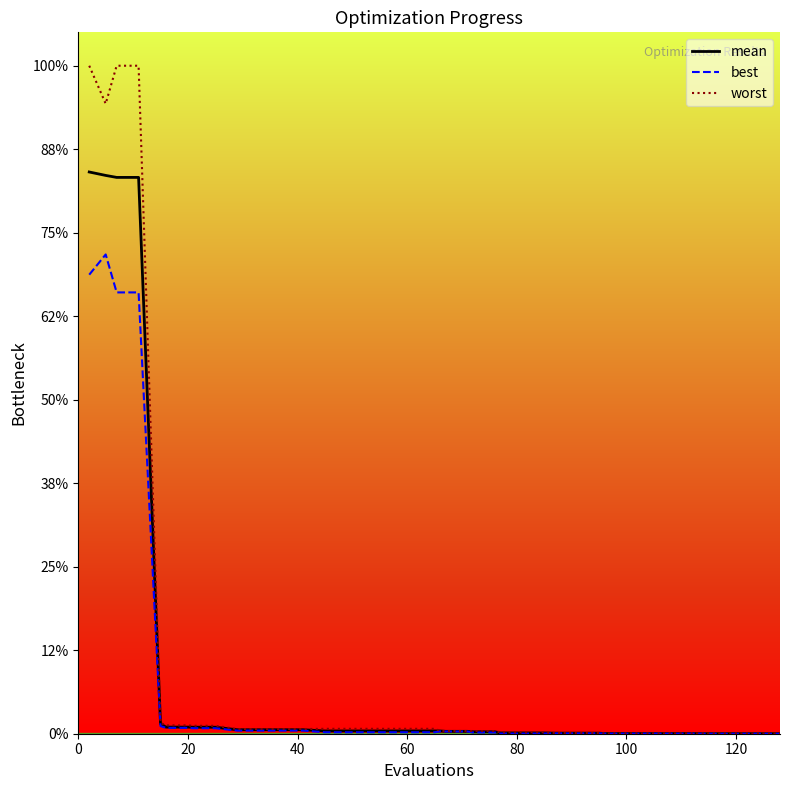

What is the label of the 3rd point from the left?

40